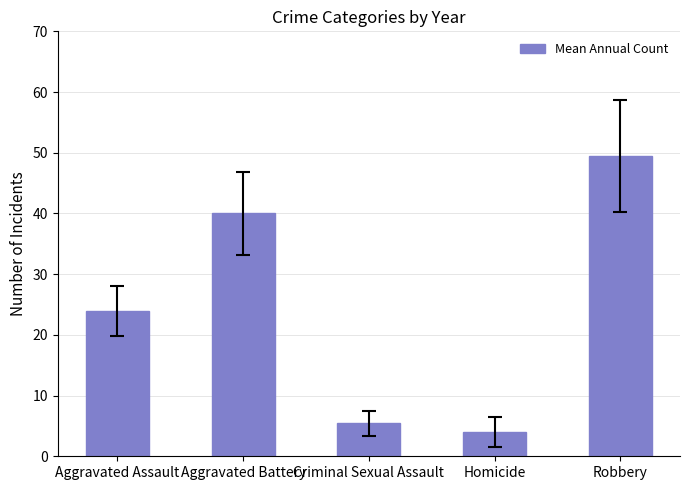

What is the minimum value shown in the chart?

4.0